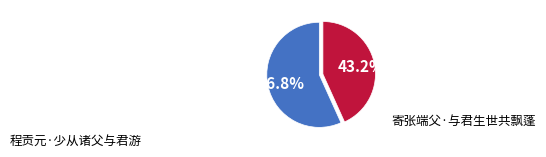

Is there any slice that represents more than half of the pie?

Yes